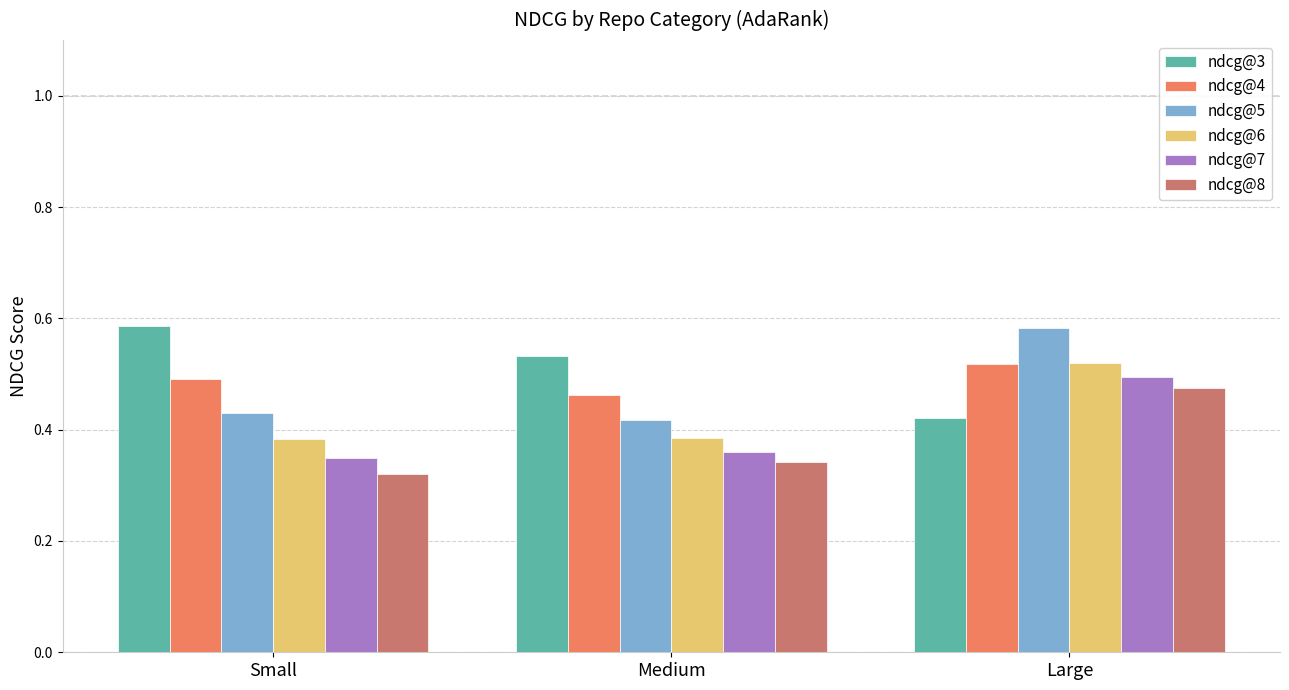

List the labels in order of ndcg@3 value, smallest first.

Large, Medium, Small